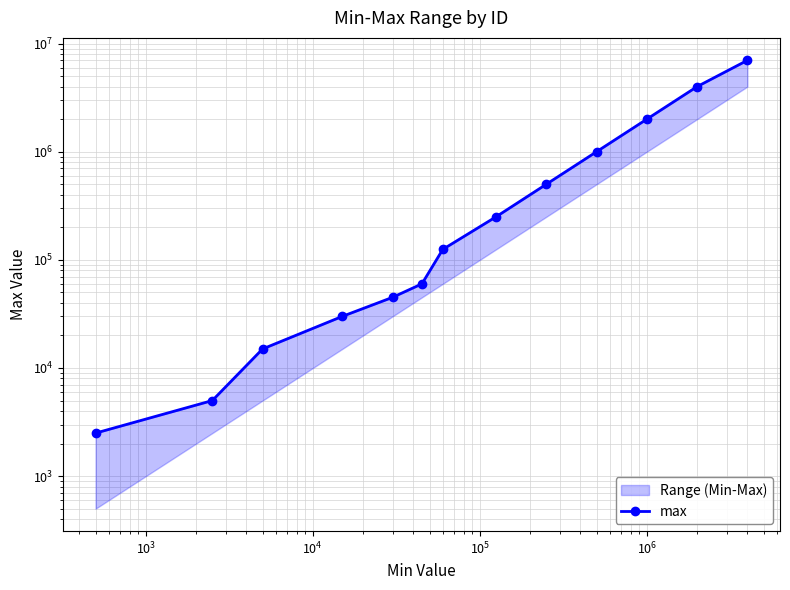

Reading left to right, list all the values displayed in this chart.

2500	5000	15000	30000	45000	60000	125000	250000	500000	1000000	2000000	4000000	7000000